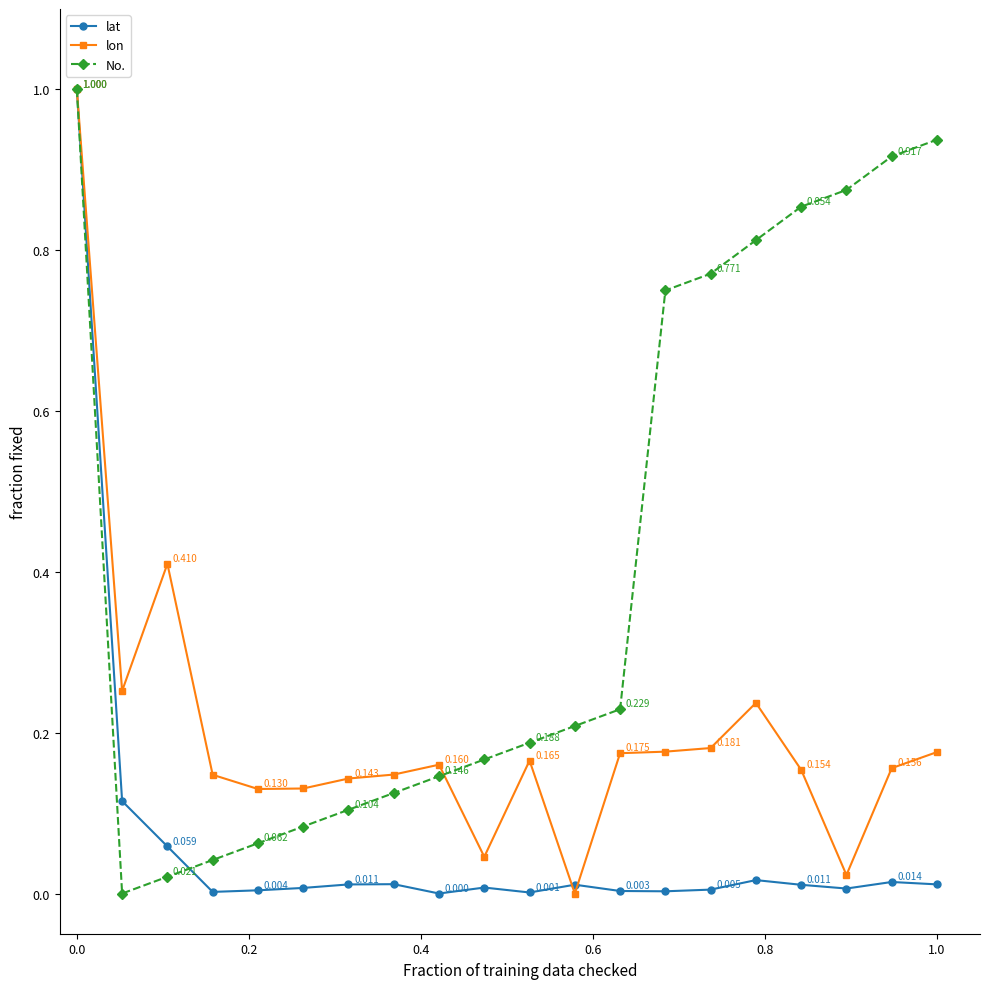

List the series in order of their overall mean, highest first.

No., lon, lat